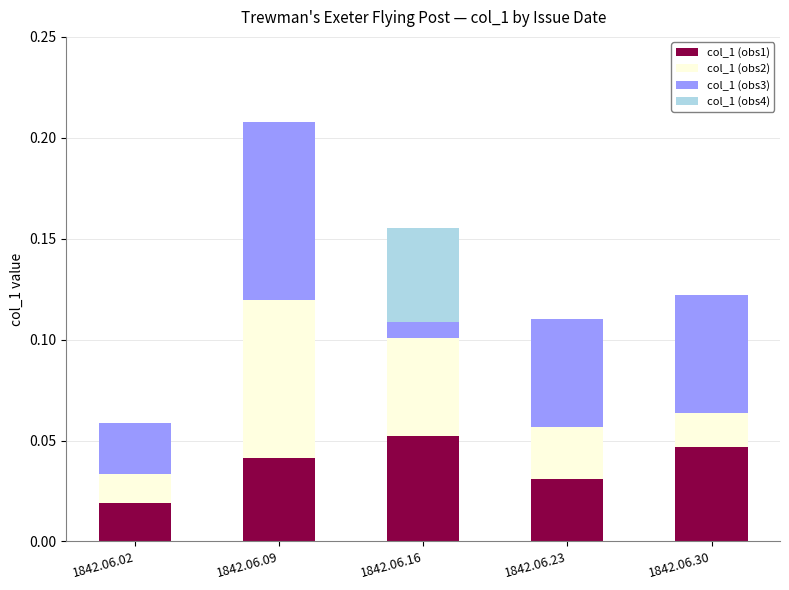

What is the total value across all series at 1842.06.16?

0.2